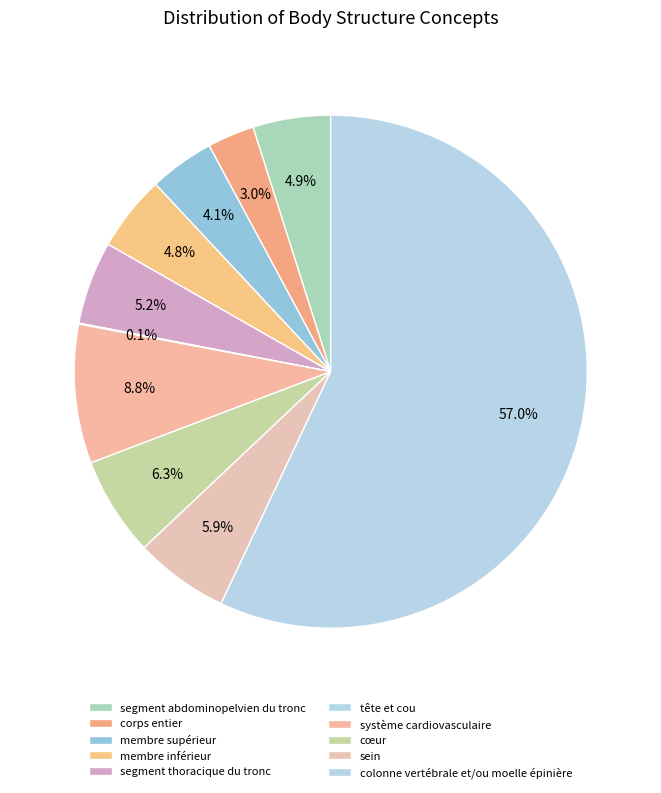

To the nearest percent, what portion does segment thoracique du tronc represent?

5%